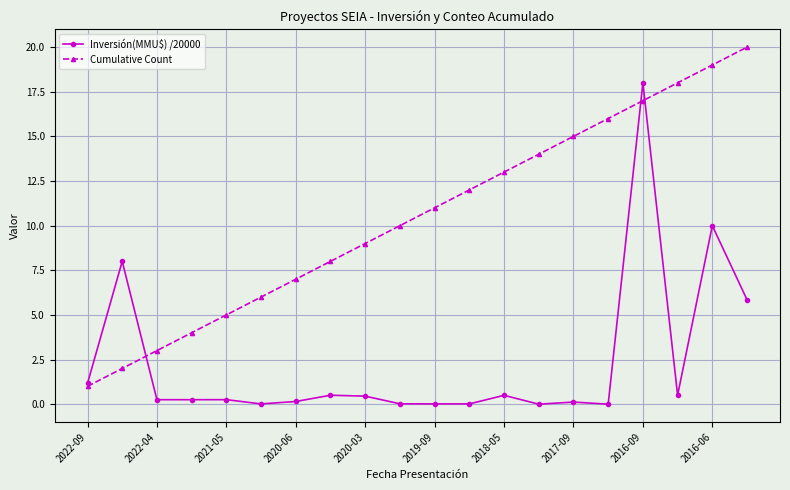

What is the average value of the Inversión(MMU$) /20000 series?

2.3